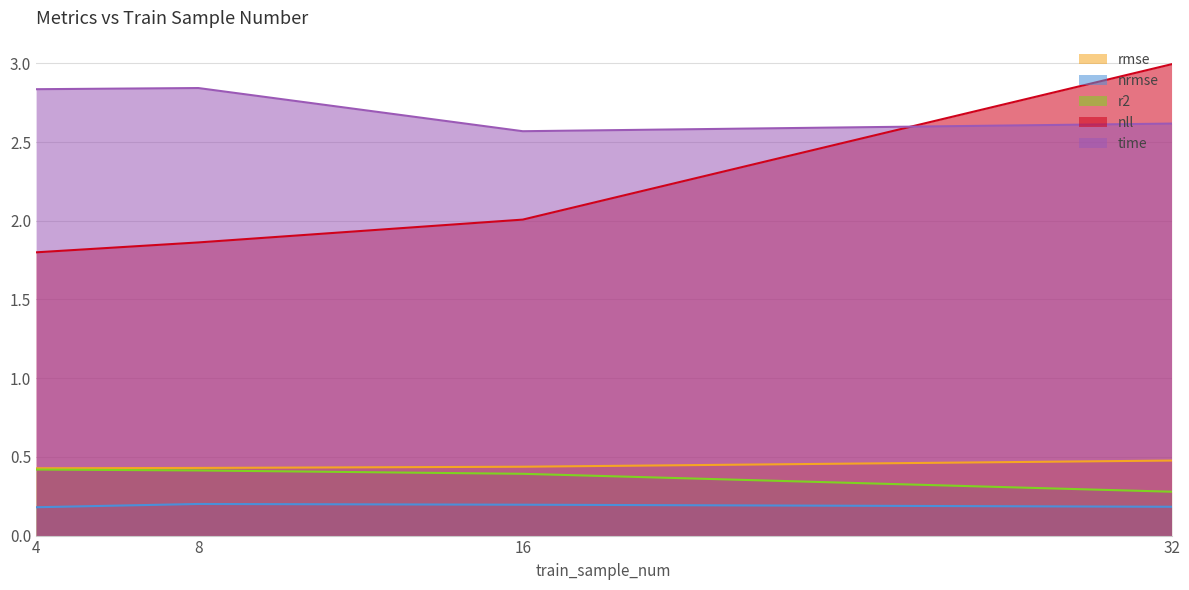

What is the minimum value shown in the chart?

0.2